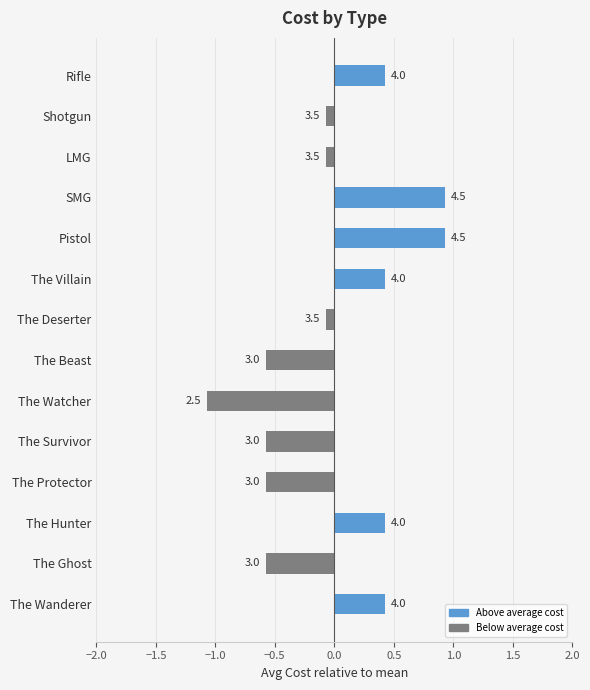

How many bars are there in total?

14